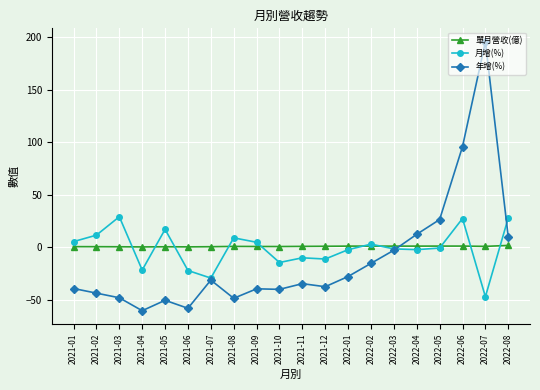

What is the difference between the maximum and minimum values in the 月增(%) series?

76.0